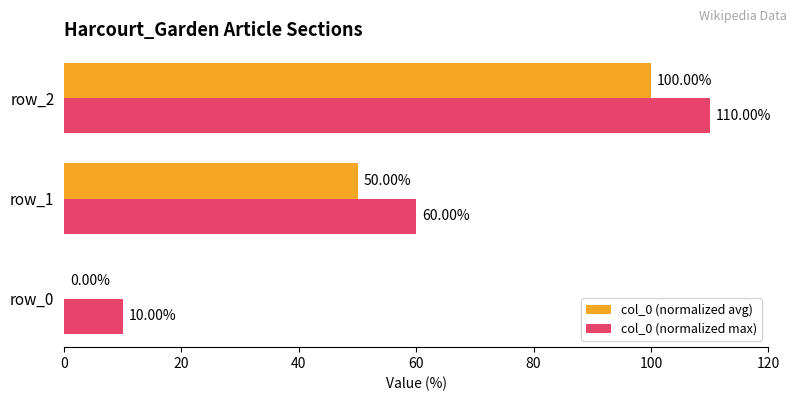

Count the number of data series in this chart.

2